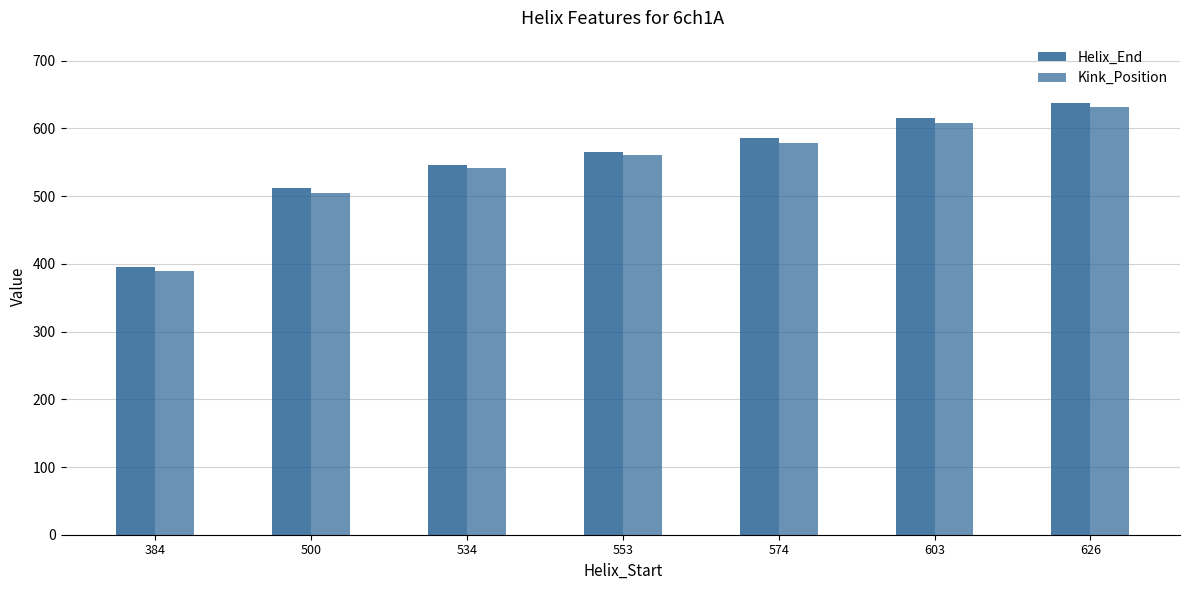

What is the difference between the maximum and minimum values in the Helix_End series?

242